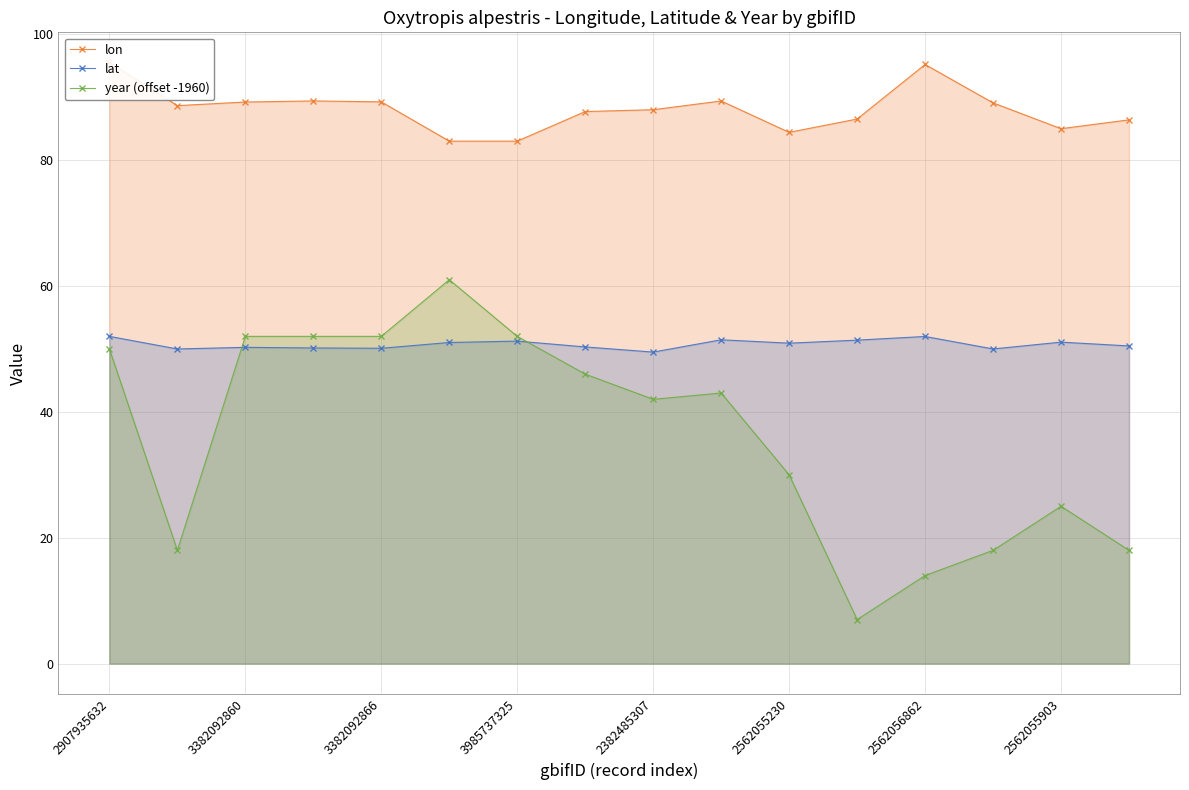

True or false: year (offset -1960) has a value of 18.5 at 2382485307.

False